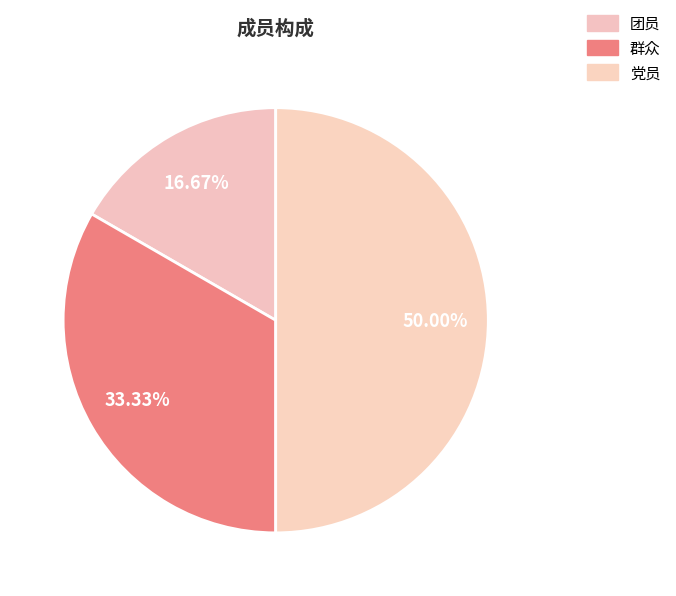

Which has a higher value, 党员 or 团员?

党员